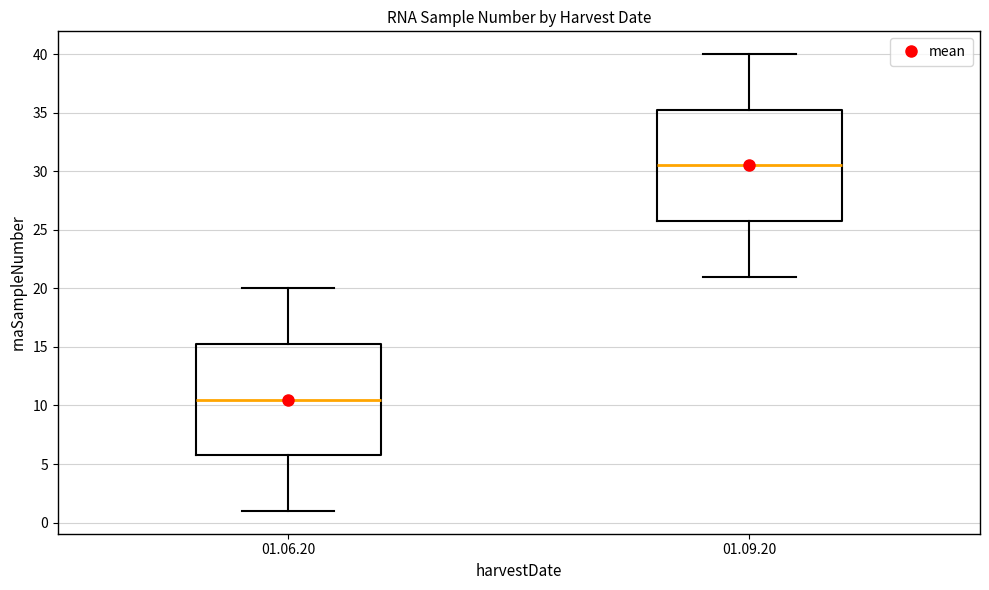

Reading left to right, transcribe this box plot: for each box, give where its median line is, the range the box spans, and where its two whiskers end, as read against the y-axis. The values are not printed on the chart, so give them approximately, as read against the axis.

01.06.20: median 10.5, box 6.0 to 15.5, whiskers 1.0 to 20.0
01.09.20: median 30.5, box 26.0 to 35.5, whiskers 21.0 to 40.0